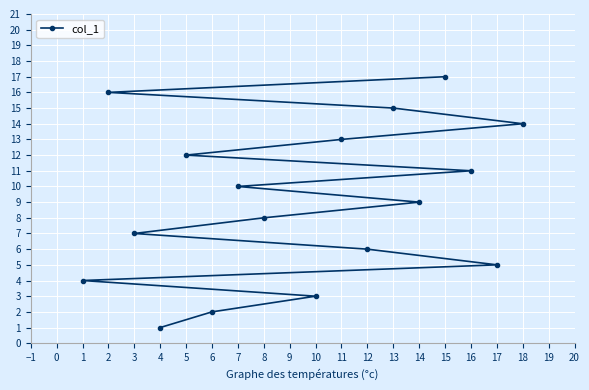

Is it true that the value at 8 is 14?

False